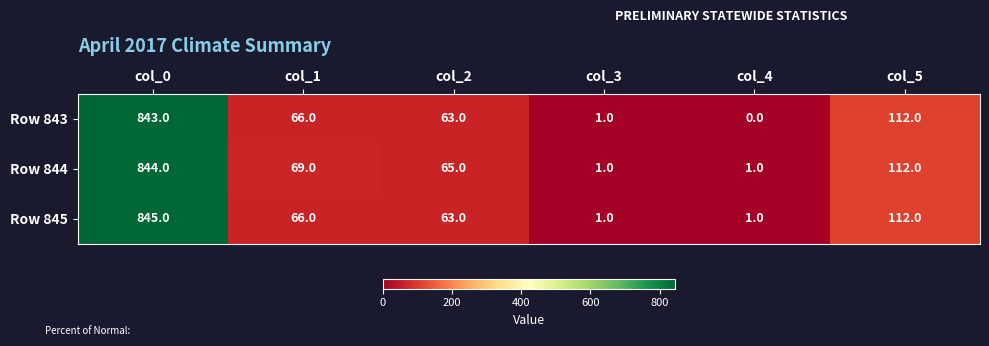

At which category is the sum across all series the highest?

col_0